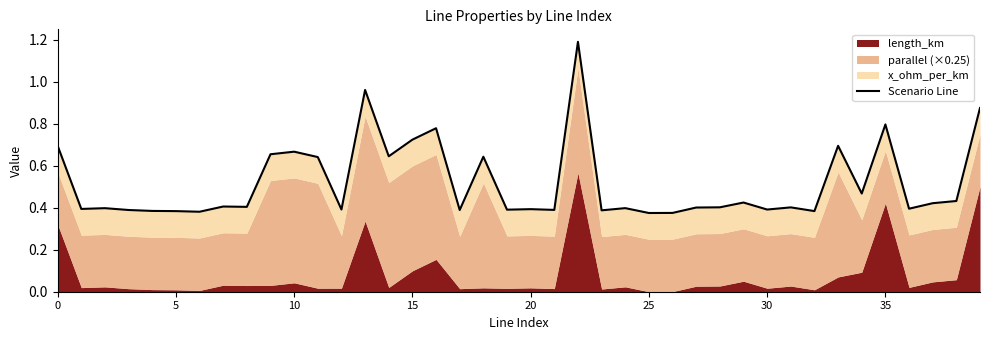

How many lines are shown in the chart?

1